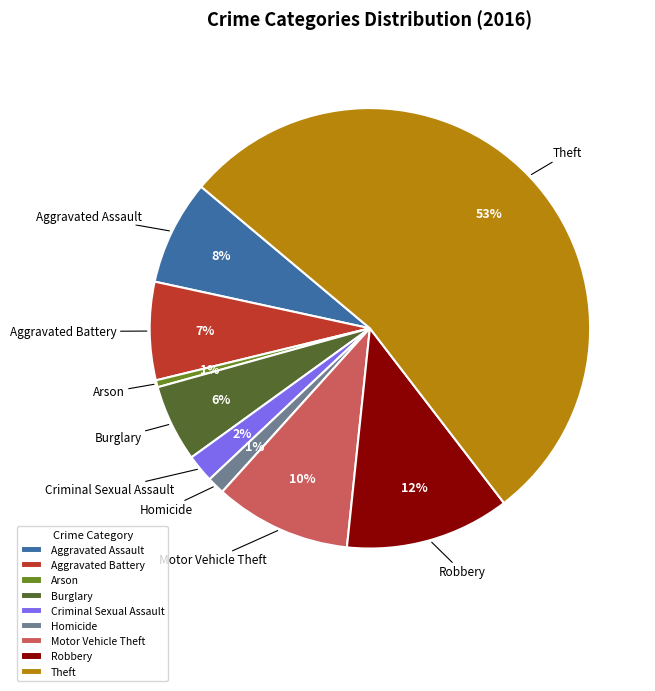

What percentage is the Aggravated Assault slice, to the nearest percent?

8%